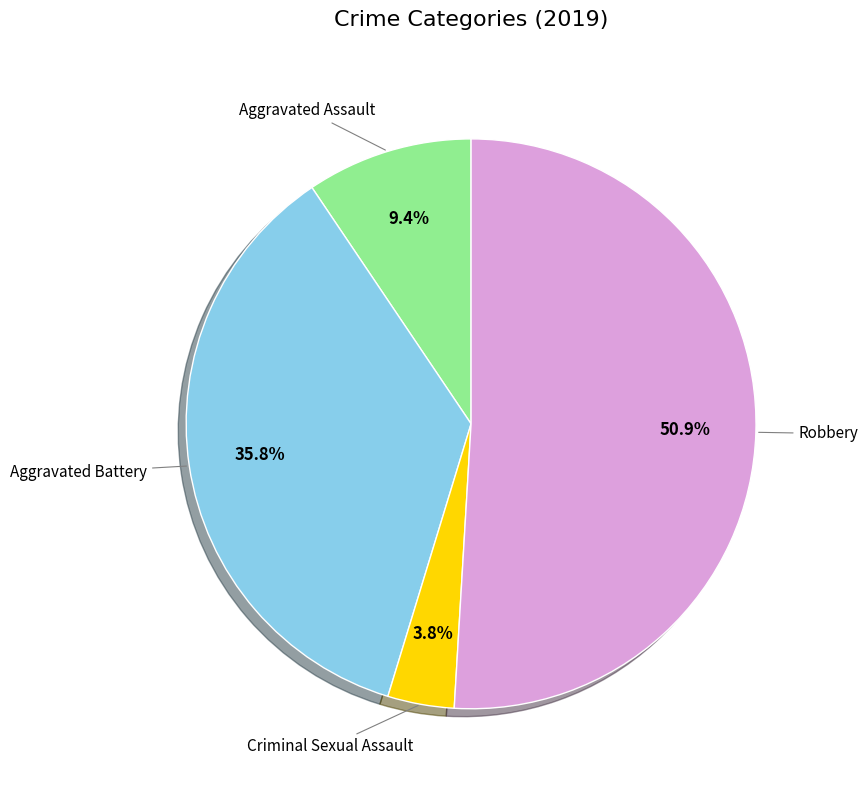

Is there a majority slice in this chart?

Yes